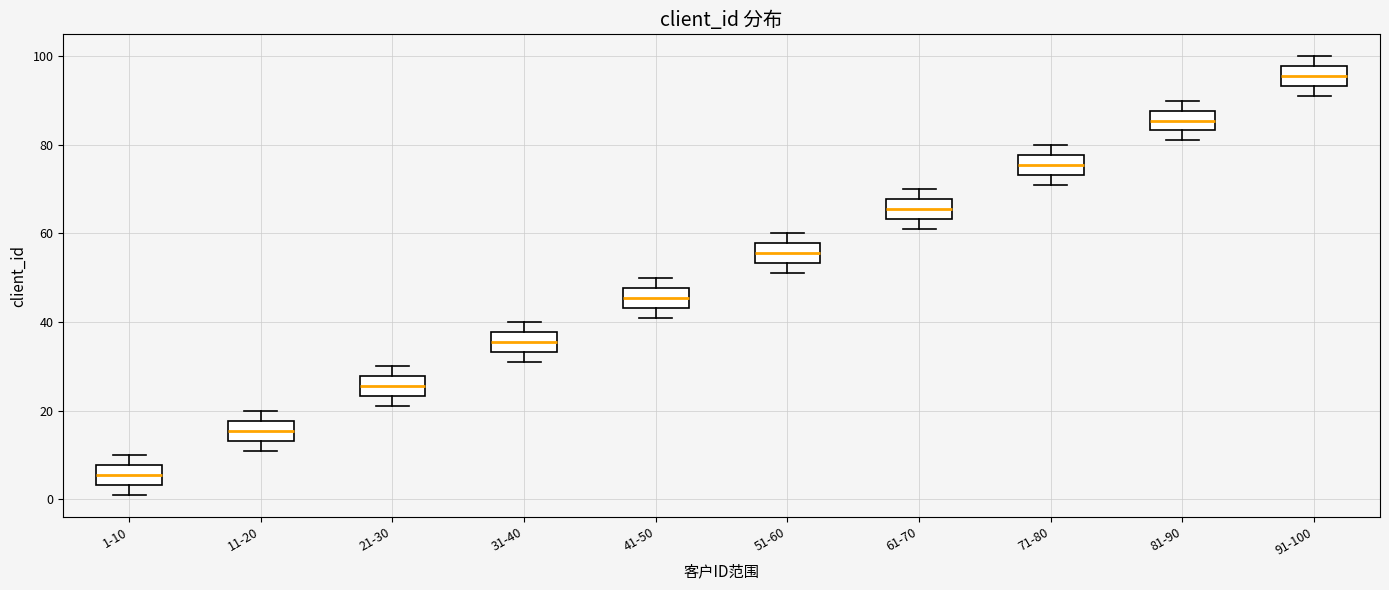

Which box's median line is the highest?

91-100